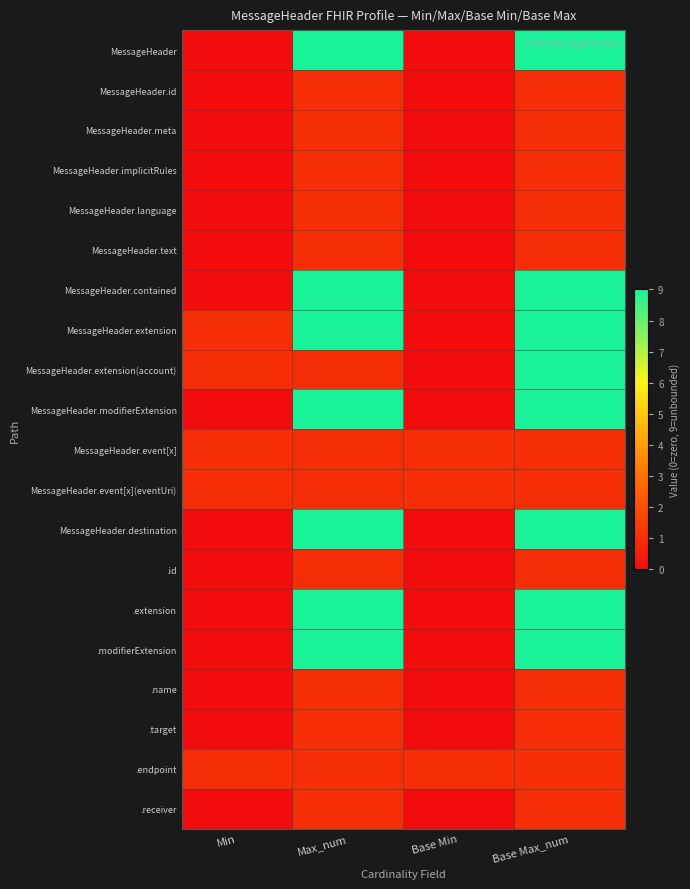

What is the total value across all series at Max_num?

76